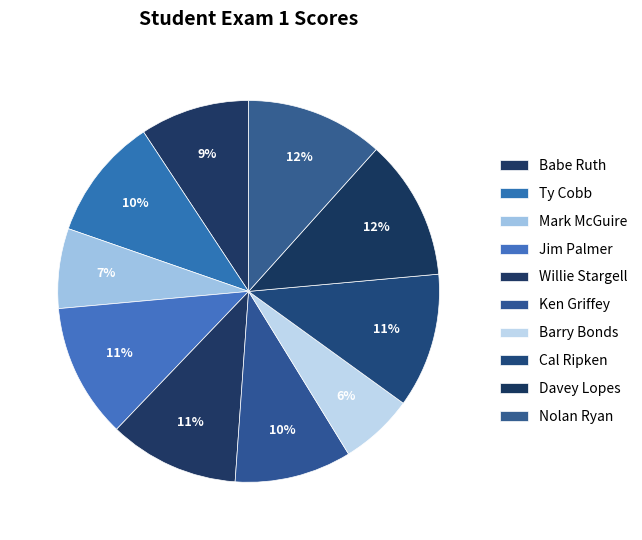

How many slices are in this pie chart?

10